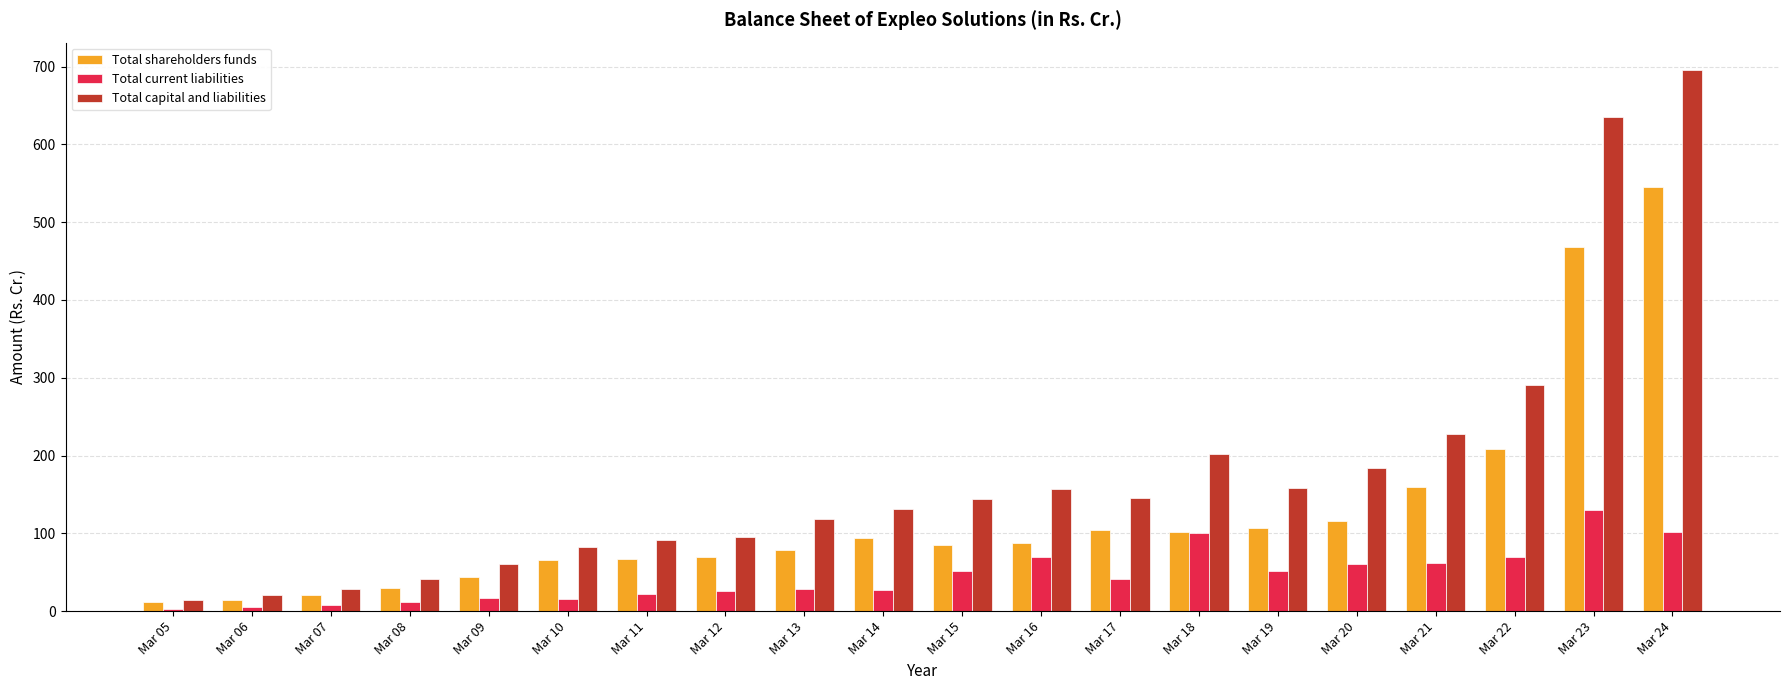

What is the value of the Total current liabilities bar at the 10th from the left?

27.0